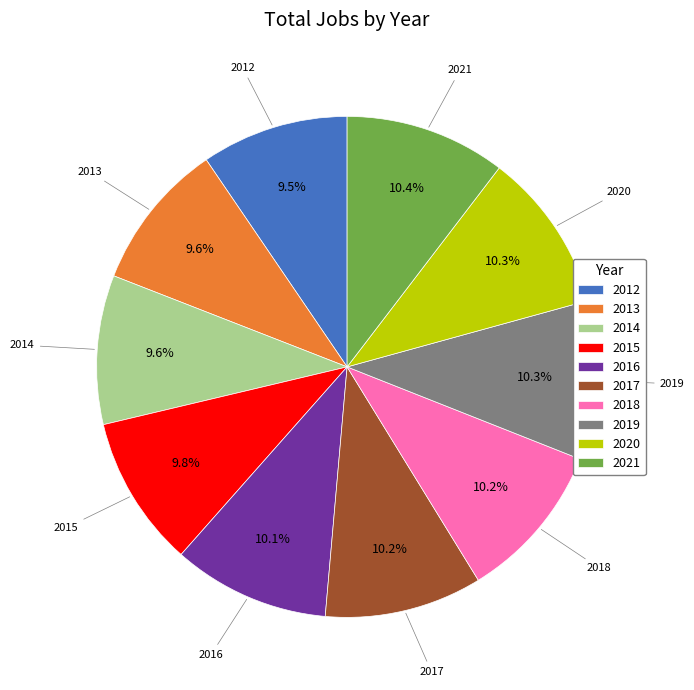

Which has a higher value, 2019 or 2013?

2019